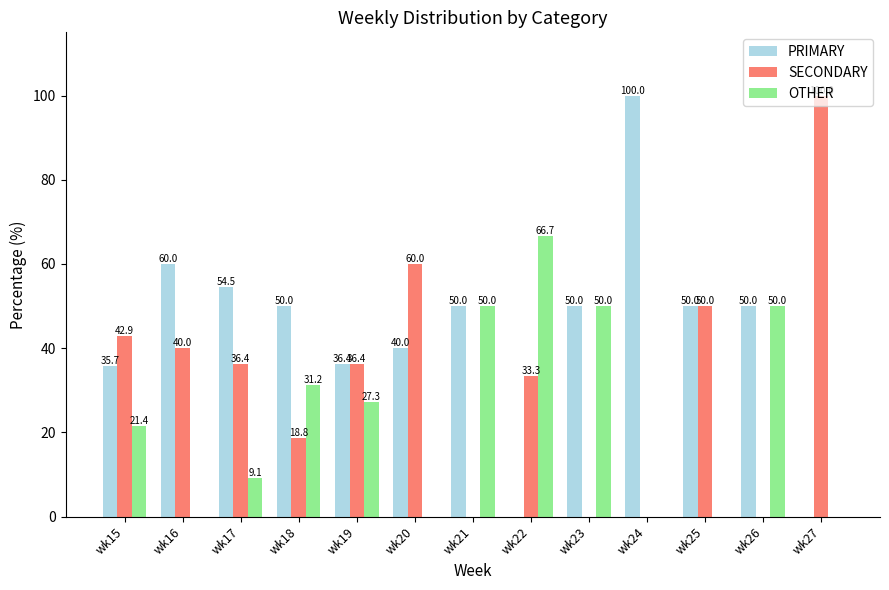

At which label is OTHER closest to 33?

wk18